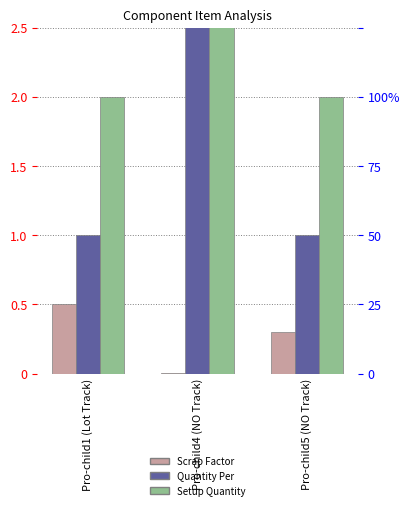

What is the average value of the Quantity Per series?

4.0